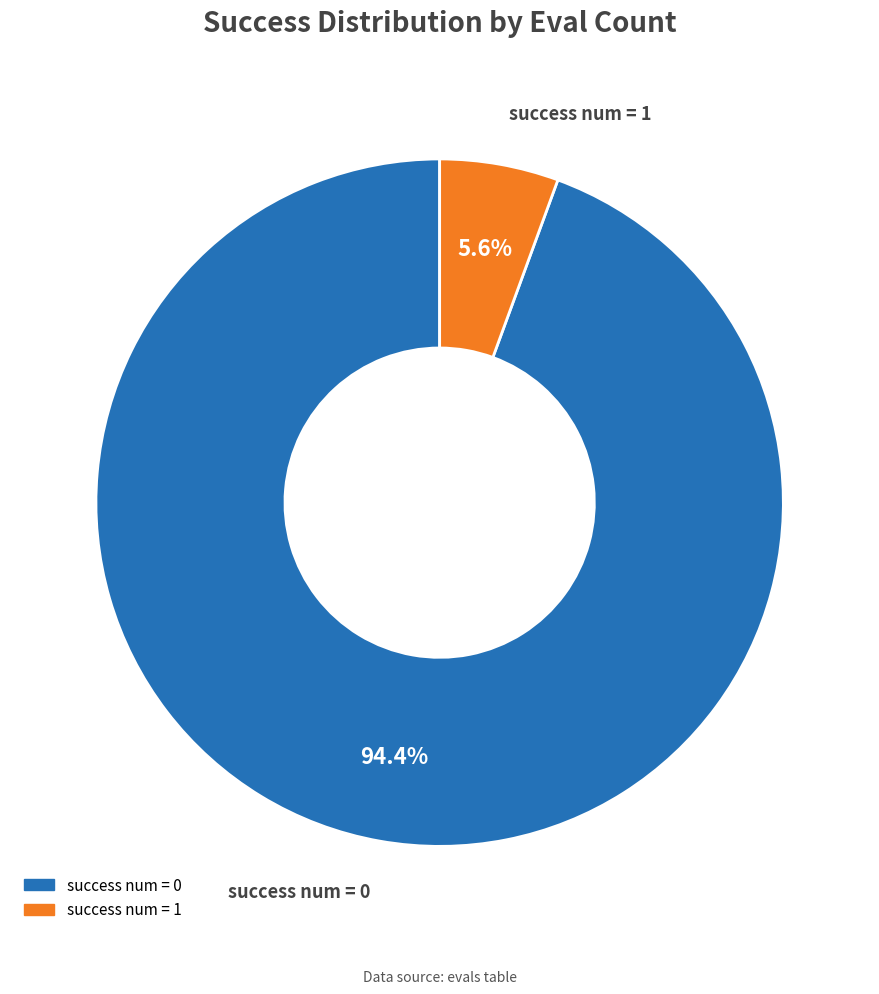

How many slices are in this pie chart?

2